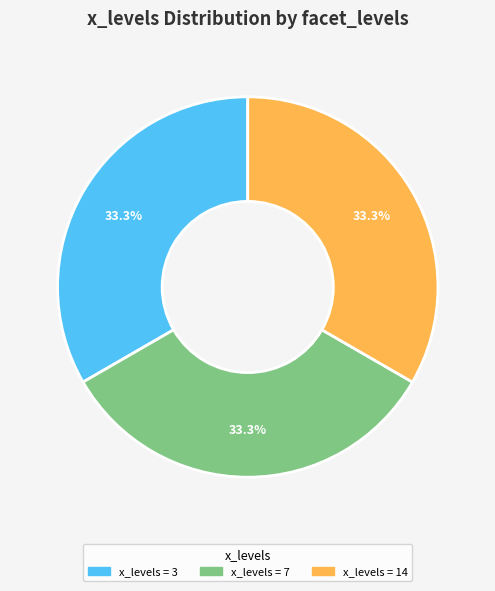

Is there any slice that represents more than half of the pie?

No